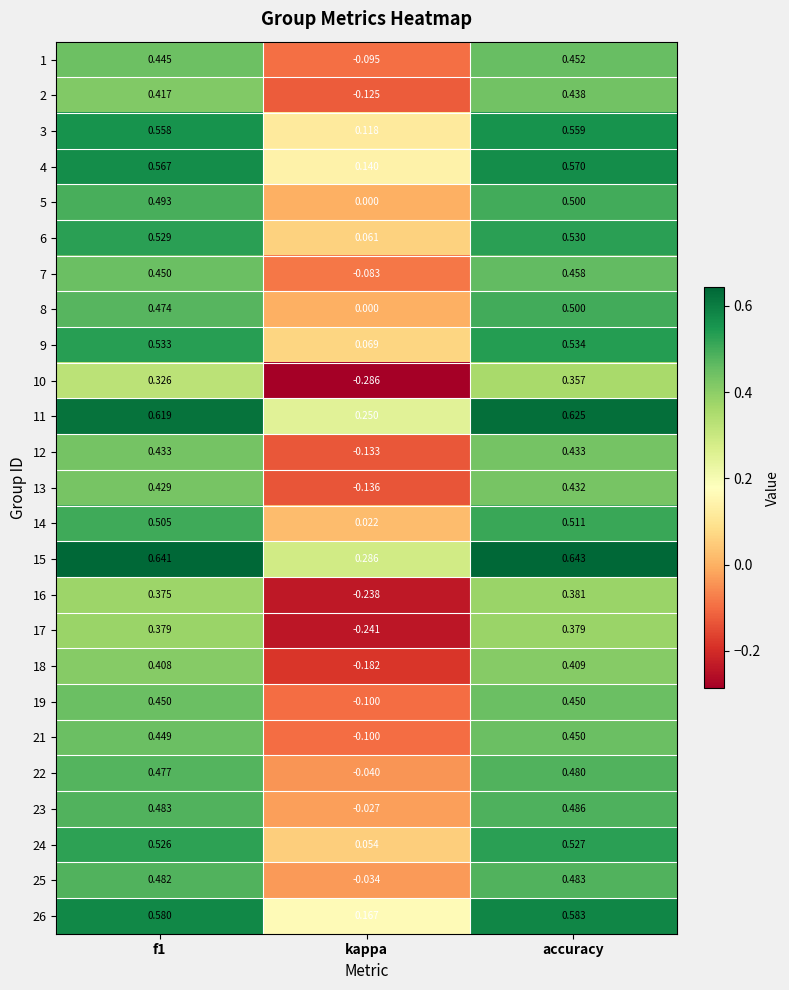

At which category is the sum across all series the highest?

accuracy